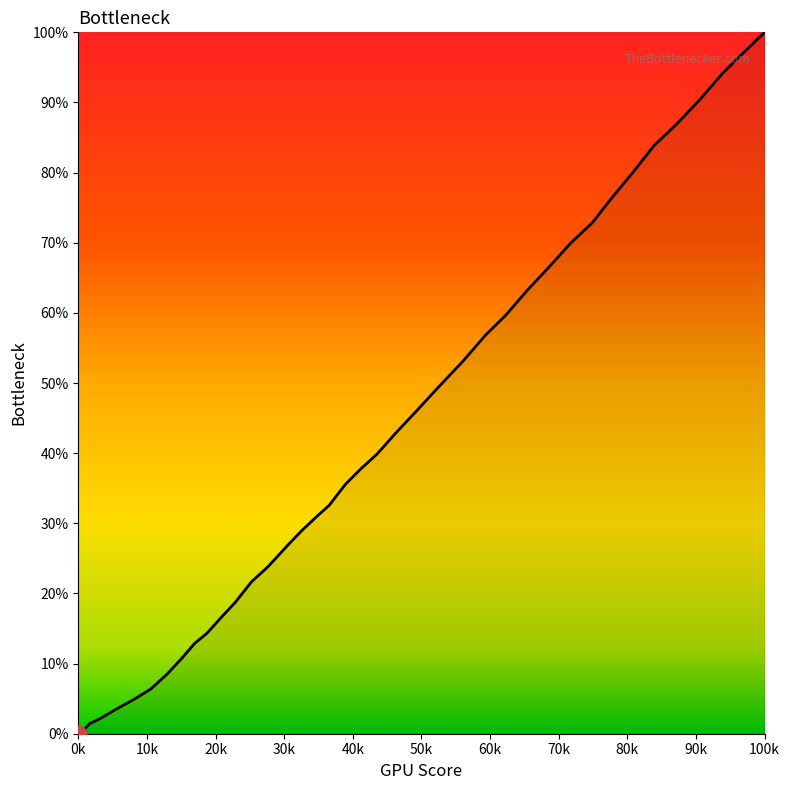

What is the maximum value shown in the chart?

100.0